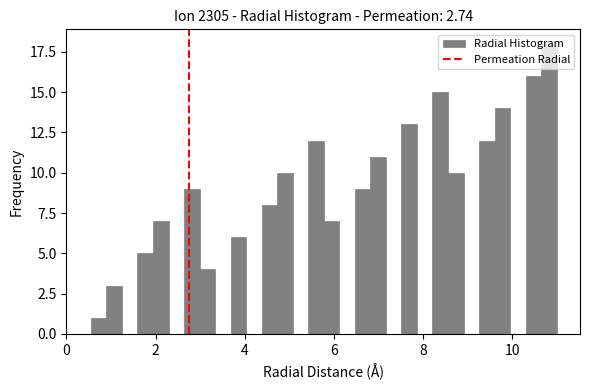

Around what value on the x-axis is the tallest bar? Give the approximate position of its centre, as read against the axis.

10.8